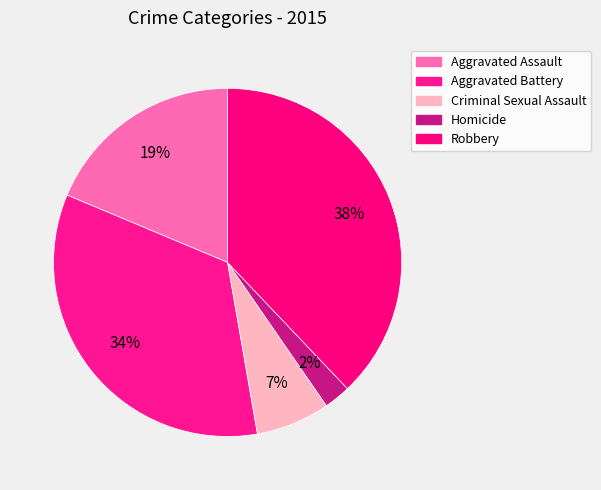

How many segments does this pie chart have?

5